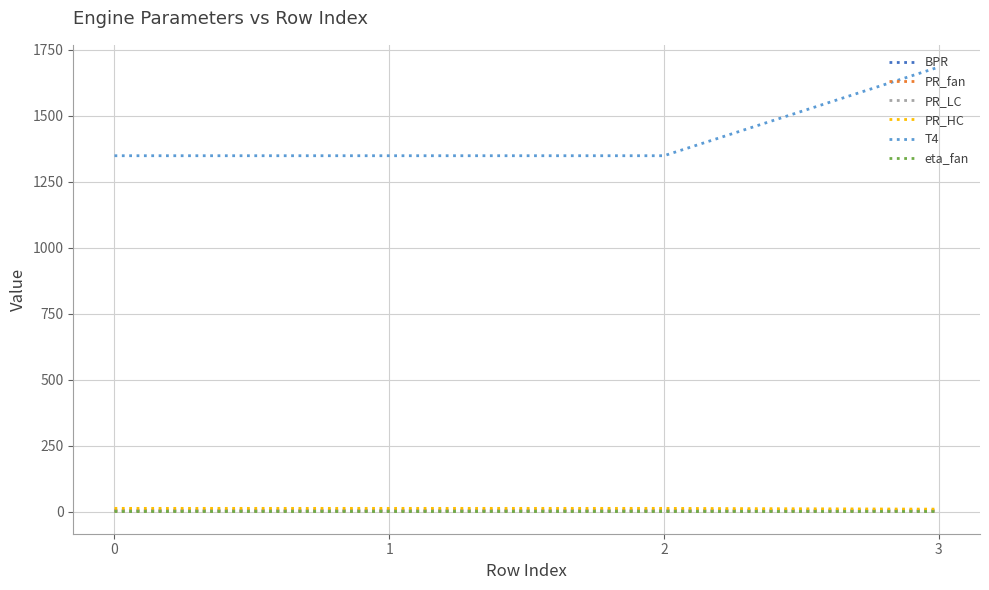

At how many categories does at least one series exceed 1052?

4